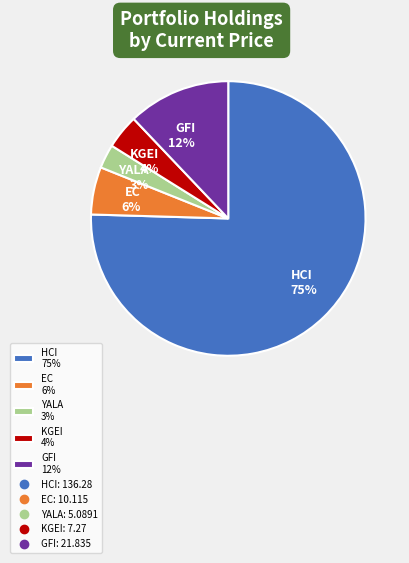

Count the number of slices in the pie.

5